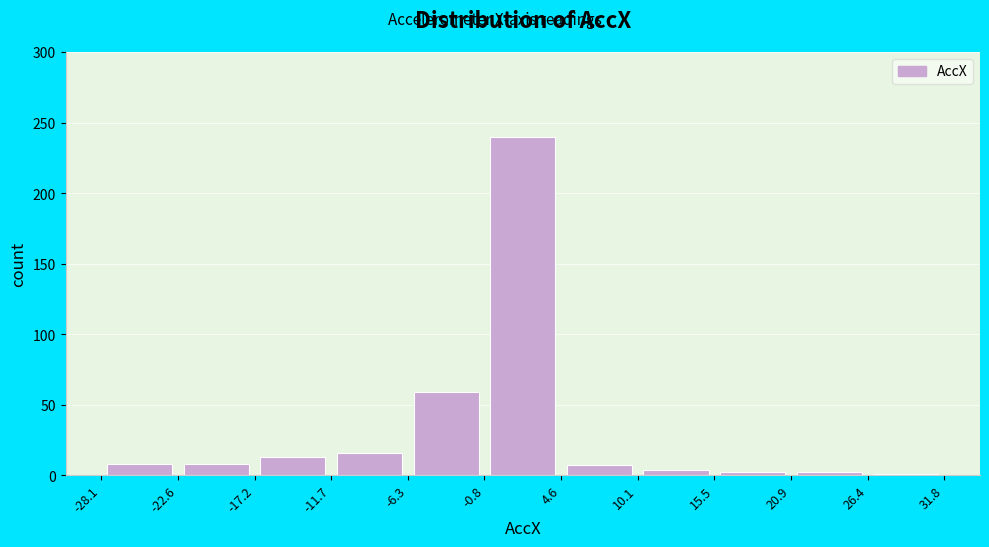

Reading left to right, list every bar in this chart as the range it spans on the x-axis followed by its height. The values are not printed on the chart, so give them approximately, as read against the axis.

-28.1 to -22.6: 10
-22.6 to -17.2: 10
-17.2 to -11.7: 15
-11.7 to -6.3: 15
-6.3 to -0.8: 60
-0.8 to 4.6: 240
4.6 to 10.1: 5
10.1 to 15.5: under 5
15.5 to 20.9: under 5
20.9 to 26.4: under 5
26.4 to 31.8: under 5